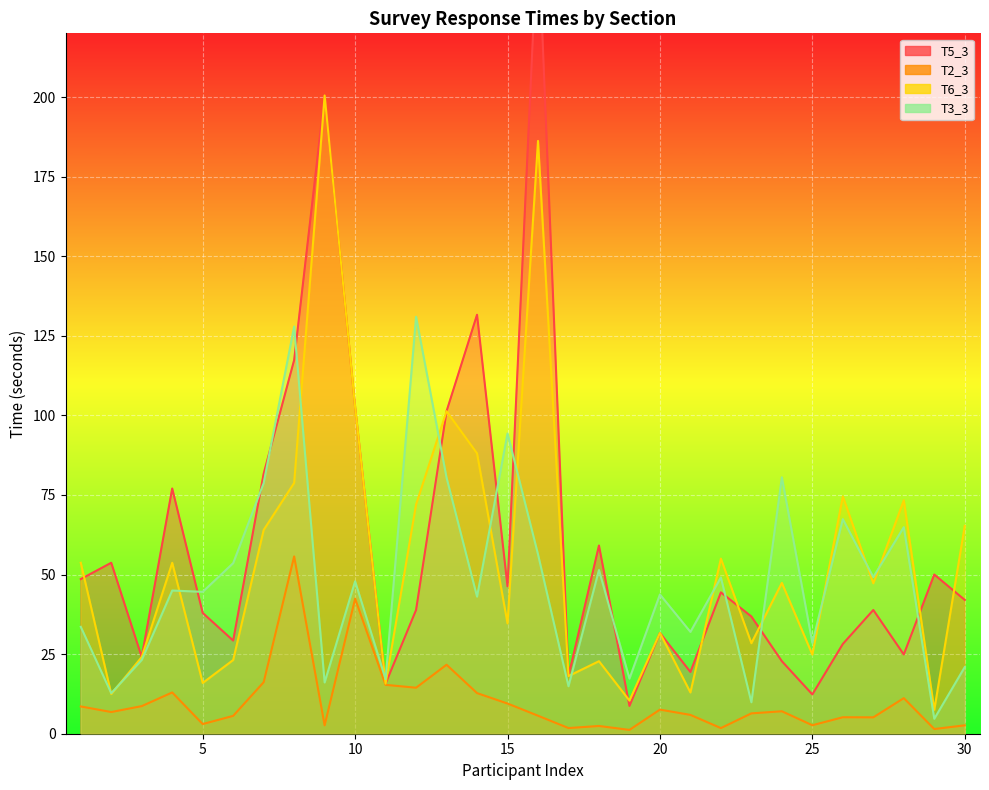

Is the value of T3_3 at 5 greater than the value of T2_3 at 9?

Yes